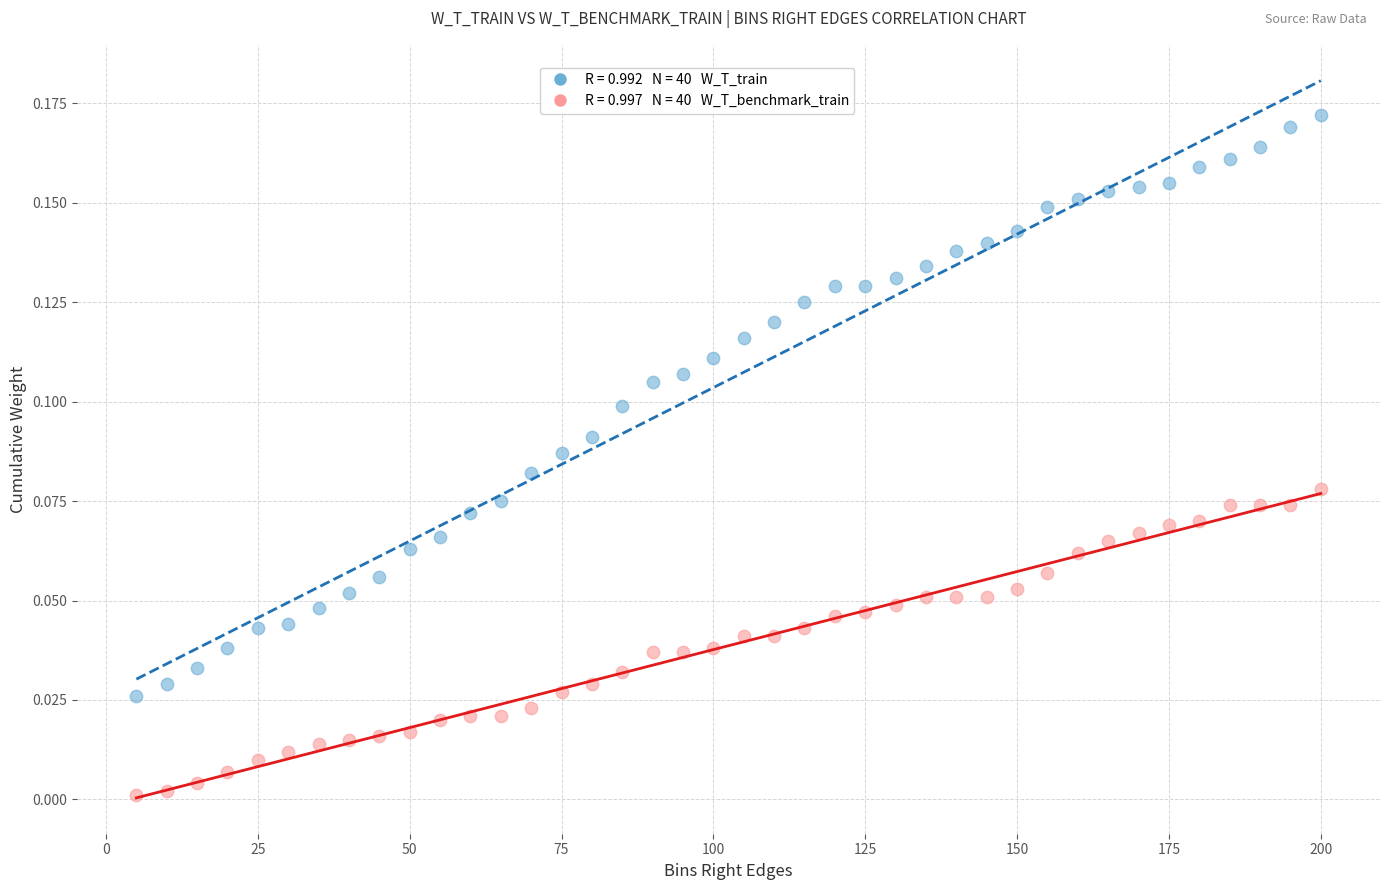

Across all data points, what is the range of X values (max minus min)?

195.0